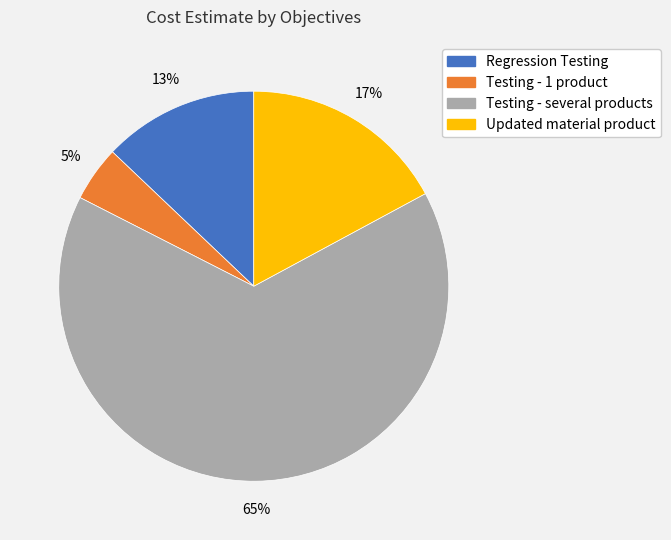

To the nearest percent, what is the average slice percentage?

25%